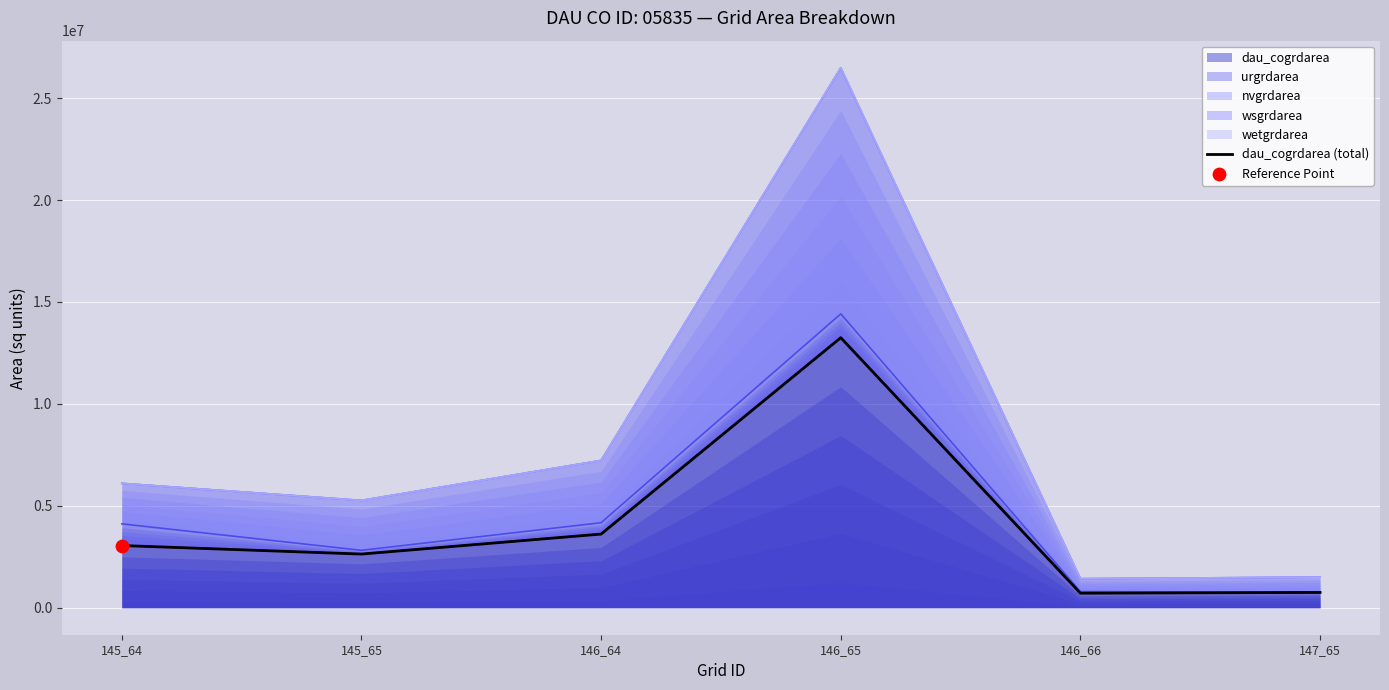

What is the ratio of the value at 145_64 to the value at 145_65?

1.2